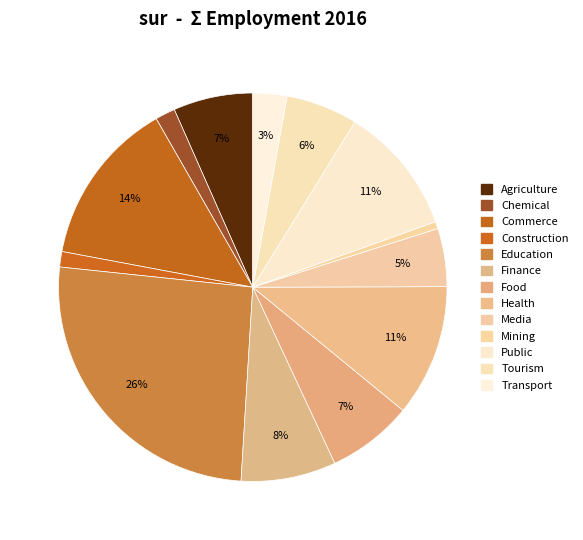

To the nearest percent, what is the difference between the largest and smallest slice percentages?

25%